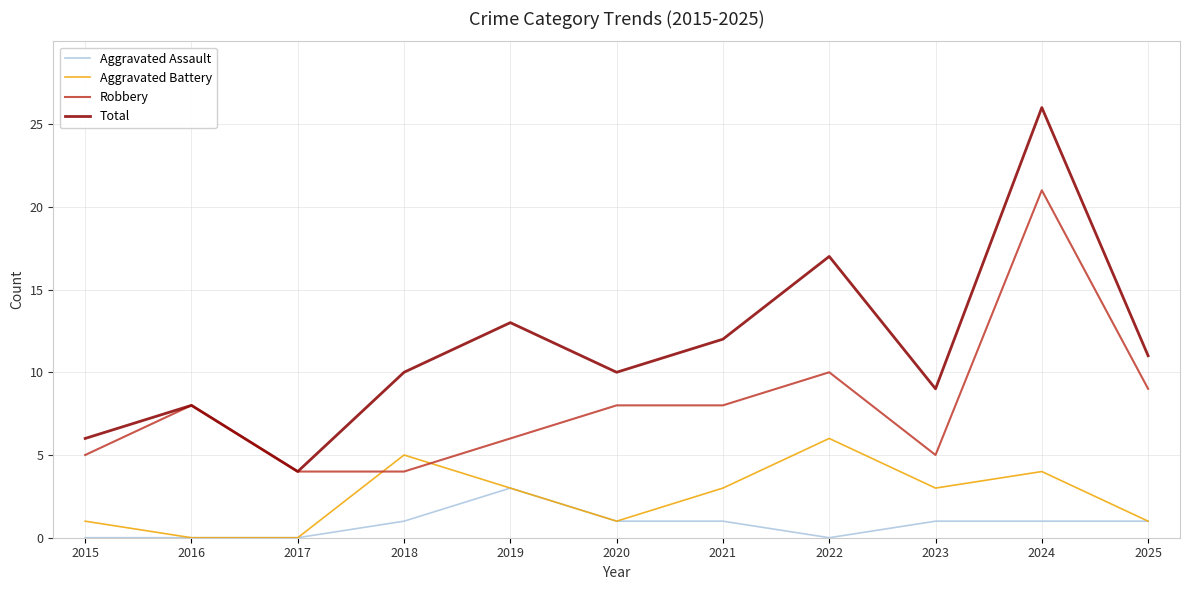

True or false: Aggravated Battery and Total intersect in this chart.

False